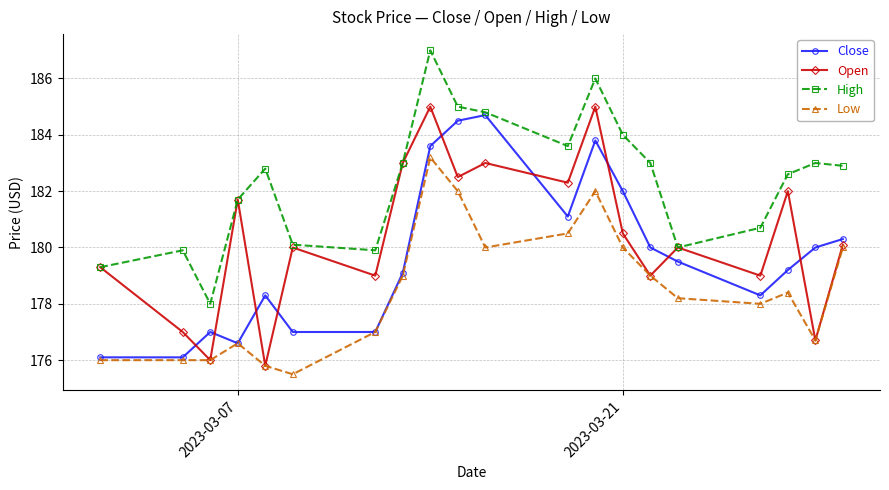

What is the minimum value for Close?

176.1